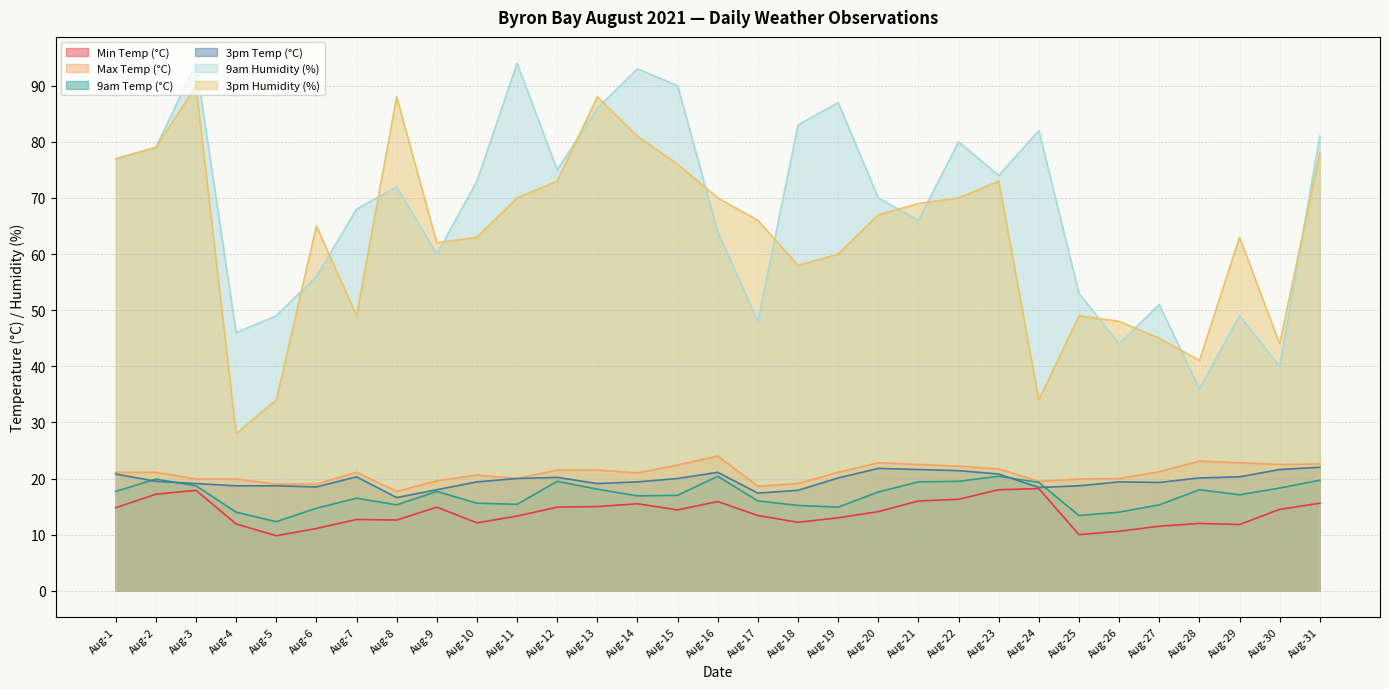

Reading right to left, extract all data points from this chart.

Min Temp (°C): 15.6	14.5	11.8	12.0	11.5	10.6	10.0	18.2	18.0	16.3	16.0	14.1	13.0	12.2	13.4	15.9	14.4	15.5	15.0	14.9	13.3	12.1	14.9	12.6	12.7	11.1	9.8	11.9	17.9	17.2	14.8
Max Temp (°C): 22.6	22.5	22.8	23.1	21.2	20.0	19.9	19.5	21.7	22.2	22.5	22.8	21.1	19.1	18.6	24.0	22.4	21.0	21.5	21.5	20.0	20.6	19.6	17.7	21.1	19.0	19.0	19.9	19.9	21.1	21.1
9am Temp (°C): 19.7	18.3	17.1	18.0	15.3	14.0	13.4	19.3	20.4	19.5	19.4	17.6	14.9	15.2	16.0	20.4	17.0	16.9	18.1	19.5	15.4	15.6	17.7	15.3	16.5	14.7	12.3	14.0	18.7	19.9	17.7
3pm Temp (°C): 22.0	21.6	20.3	20.1	19.3	19.4	18.7	18.4	20.8	21.4	21.6	21.8	20.1	17.9	17.4	21.1	20.0	19.4	19.1	20.2	20.0	19.4	18.0	16.6	20.3	18.5	18.7	18.7	19.1	19.5	20.8
9am Humidity (%): 81.0	40.0	49.0	36.0	51.0	44.0	53.0	82.0	74.0	80.0	66.0	70.0	87.0	83.0	48.0	64.0	90.0	93.0	86.0	75.0	94.0	73.0	60.0	72.0	68.0	56.0	49.0	46.0	94.0	79.0	77.0
3pm Humidity (%): 78.0	44.0	63.0	41.0	45.0	48.0	49.0	34.0	73.0	70.0	69.0	67.0	60.0	58.0	66.0	70.0	76.0	81.0	88.0	73.0	70.0	63.0	62.0	88.0	49.0	65.0	34.0	28.0	90.0	79.0	77.0